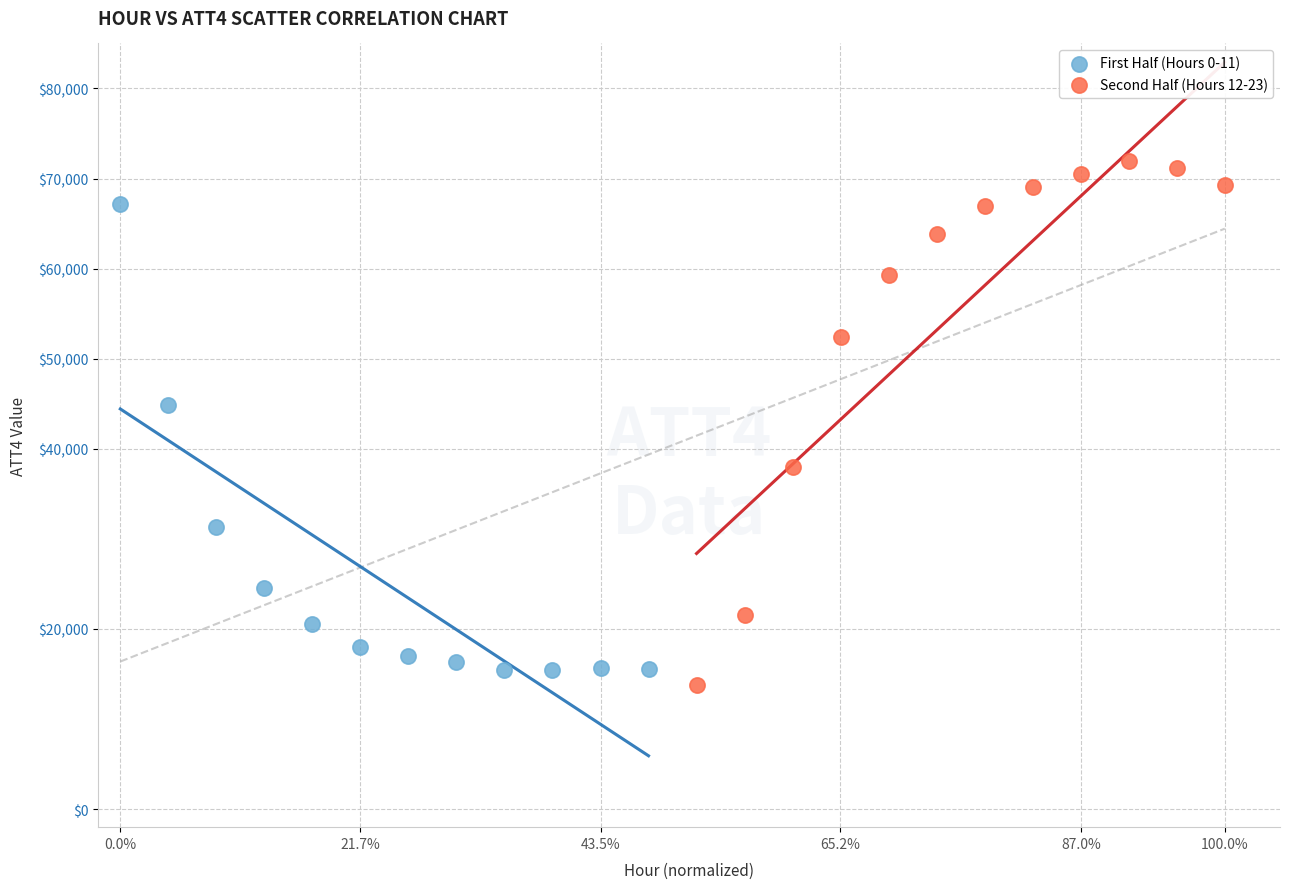

Which series has the largest Y range (max minus min)?

Second Half (Hours 12-23)